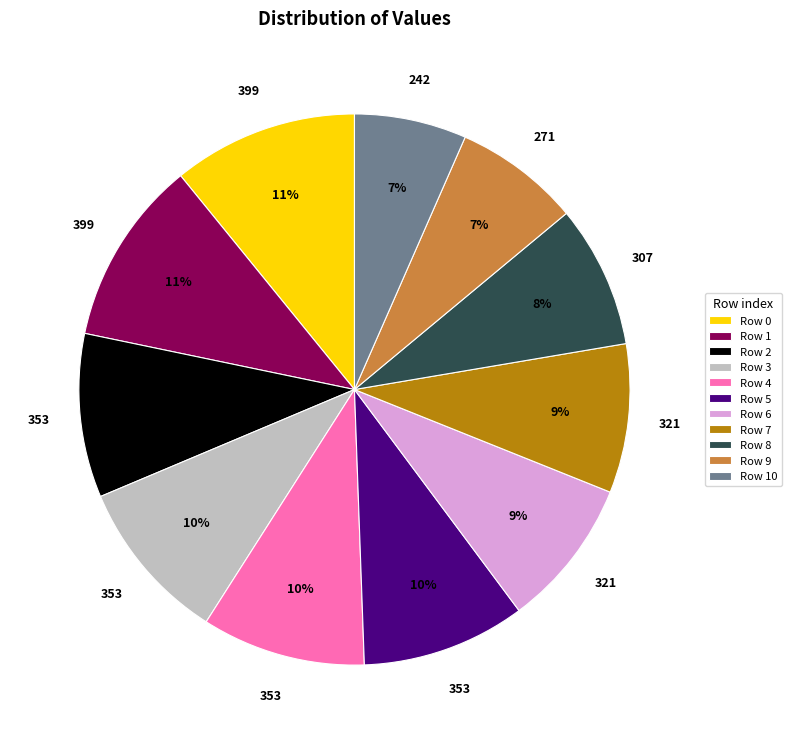

What is the ratio of the value at Row 10 to the value at Row 2?

0.7